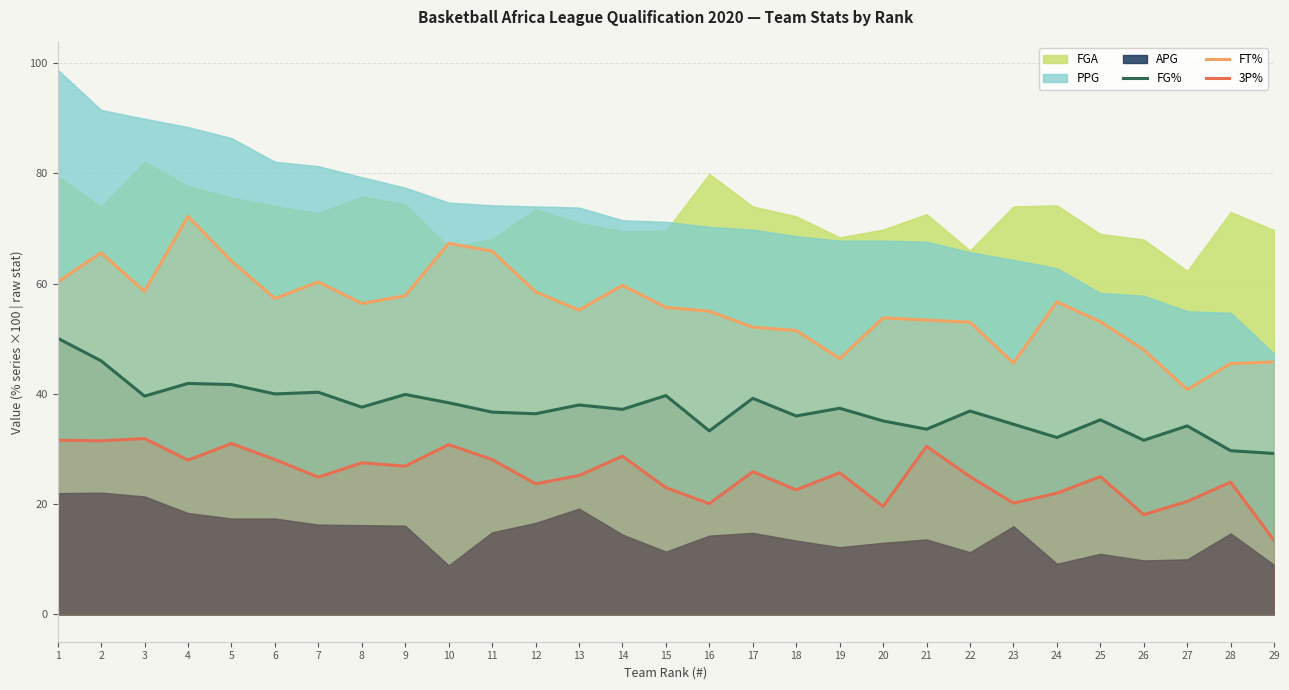

The value of FG% at 16 is 57.0. True or false?

False